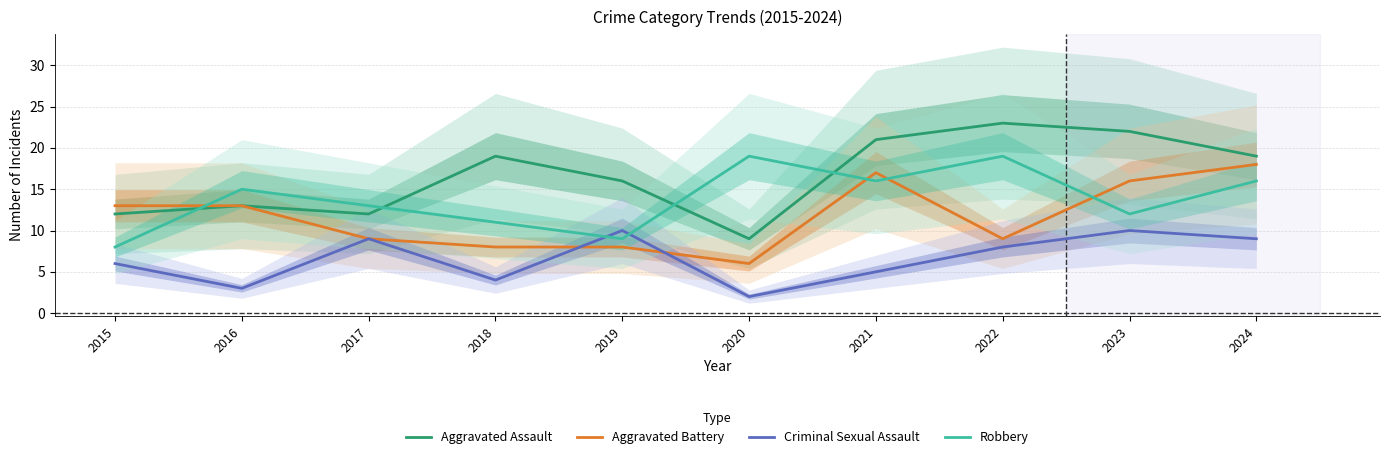

What are all the series names shown in the legend?

Aggravated Assault, Aggravated Battery, Criminal Sexual Assault, Robbery